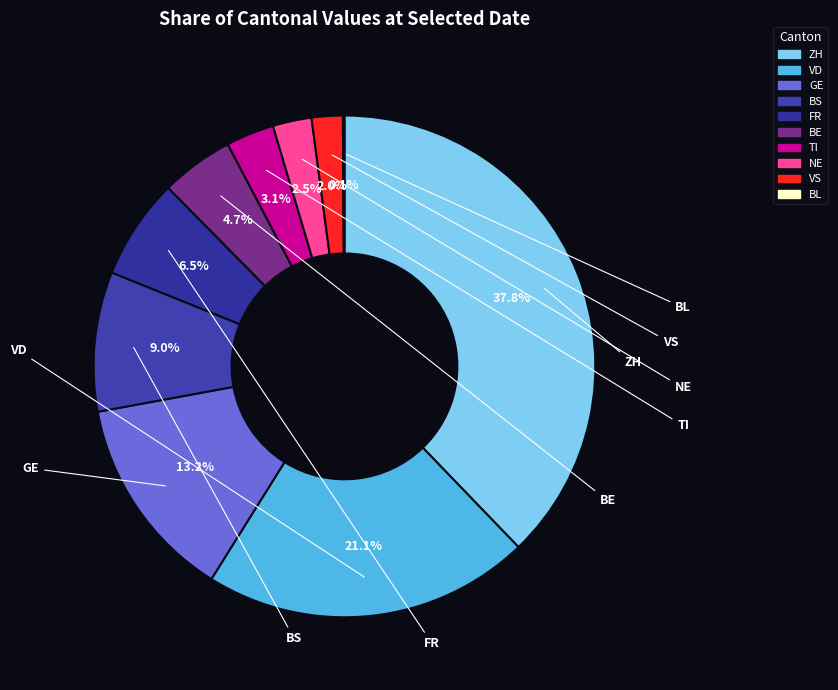

To the nearest percent, what is the combined percentage of TI and GE?

16%